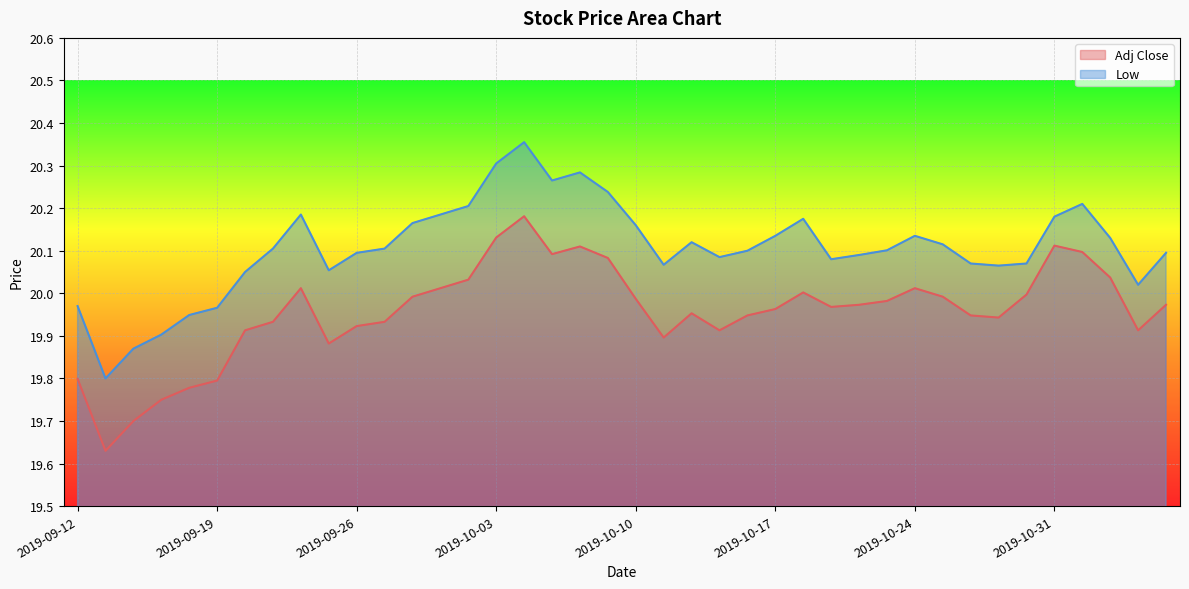

Reading right to left, transcribe all the data shown in this chart.

Adj Close: 2019-11-06=20.0	2019-11-05=19.9	2019-11-04=20.0	2019-11-01=20.1	2019-10-31=20.1	2019-10-30=20.0	2019-10-29=19.9	2019-10-28=19.9	2019-10-25=20.0	2019-10-24=20.0	2019-10-23=20.0	2019-10-22=20.0	2019-10-21=20.0	2019-10-18=20.0	2019-10-17=20.0	2019-10-16=19.9	2019-10-15=19.9	2019-10-14=20.0	2019-10-11=19.9	2019-10-10=20.0	2019-10-09=20.1	2019-10-08=20.1	2019-10-07=20.1	2019-10-04=20.2	2019-10-03=20.1	2019-10-02=20.0	2019-10-01=20.0	2019-09-30=20.0	2019-09-27=19.9	2019-09-26=19.9	2019-09-25=19.9	2019-09-24=20.0	2019-09-23=19.9	2019-09-20=19.9	2019-09-19=19.8	2019-09-18=19.8	2019-09-17=19.8	2019-09-16=19.7	2019-09-13=19.6	2019-09-12=19.8
Low: 2019-11-06=20.1	2019-11-05=20.0	2019-11-04=20.1	2019-11-01=20.2	2019-10-31=20.2	2019-10-30=20.1	2019-10-29=20.1	2019-10-28=20.1	2019-10-25=20.1	2019-10-24=20.1	2019-10-23=20.1	2019-10-22=20.1	2019-10-21=20.1	2019-10-18=20.2	2019-10-17=20.1	2019-10-16=20.1	2019-10-15=20.1	2019-10-14=20.1	2019-10-11=20.1	2019-10-10=20.2	2019-10-09=20.2	2019-10-08=20.3	2019-10-07=20.3	2019-10-04=20.4	2019-10-03=20.3	2019-10-02=20.2	2019-10-01=20.2	2019-09-30=20.2	2019-09-27=20.1	2019-09-26=20.1	2019-09-25=20.1	2019-09-24=20.2	2019-09-23=20.1	2019-09-20=20.1	2019-09-19=20.0	2019-09-18=19.9	2019-09-17=19.9	2019-09-16=19.9	2019-09-13=19.8	2019-09-12=20.0